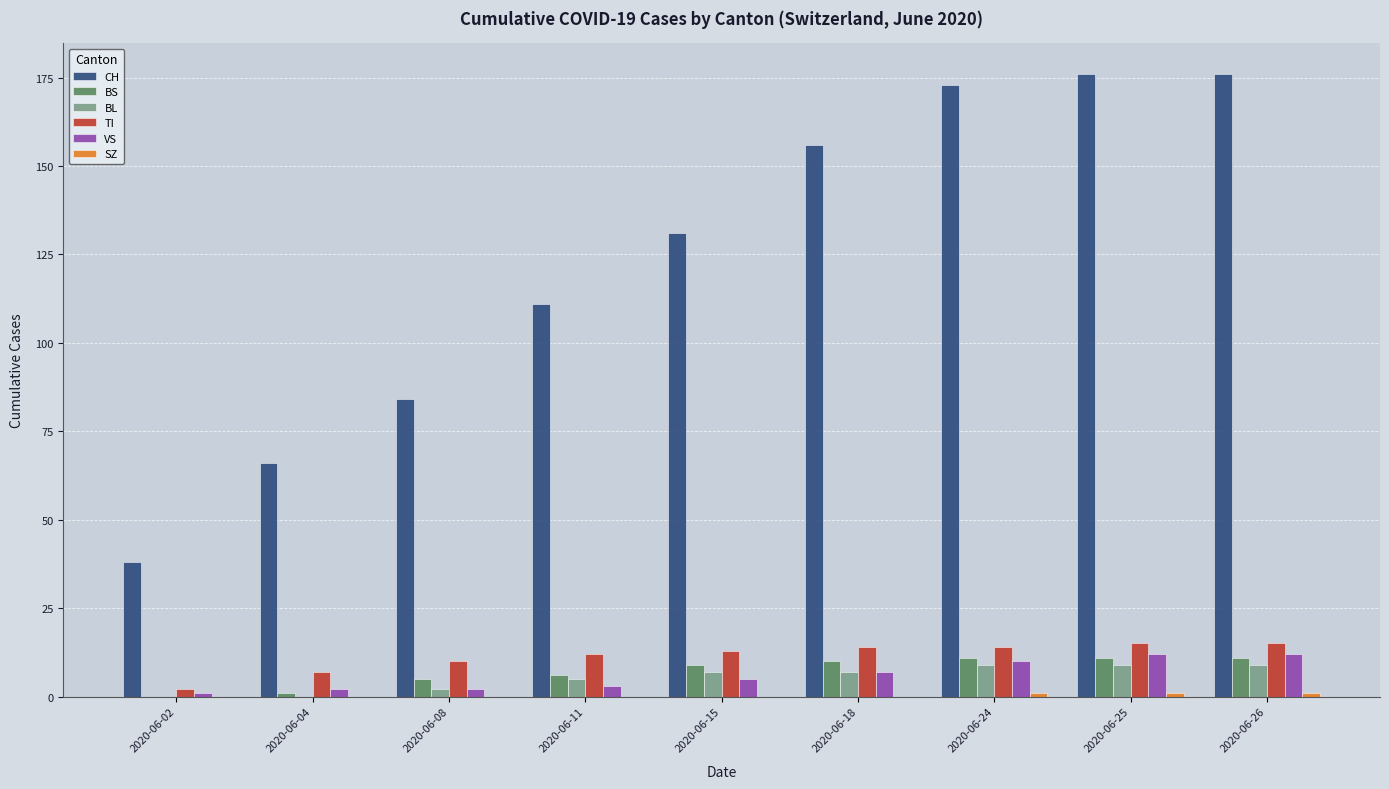

Between 2020-06-11 and 2020-06-26, which series saw the biggest shift?

CH